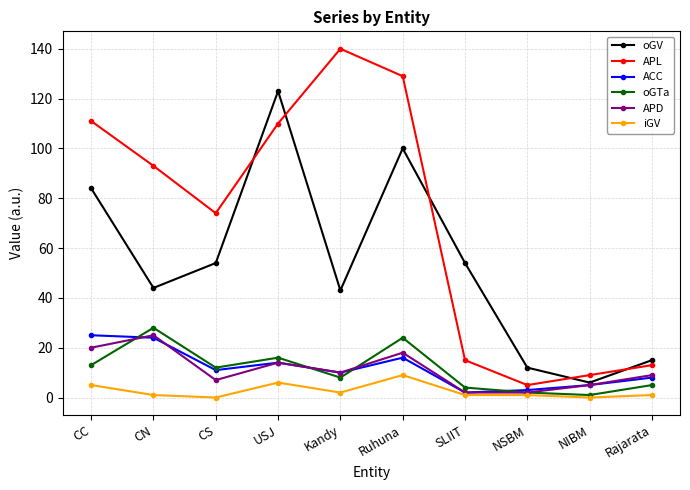

Which series changed the most between USJ and Kandy?

oGV